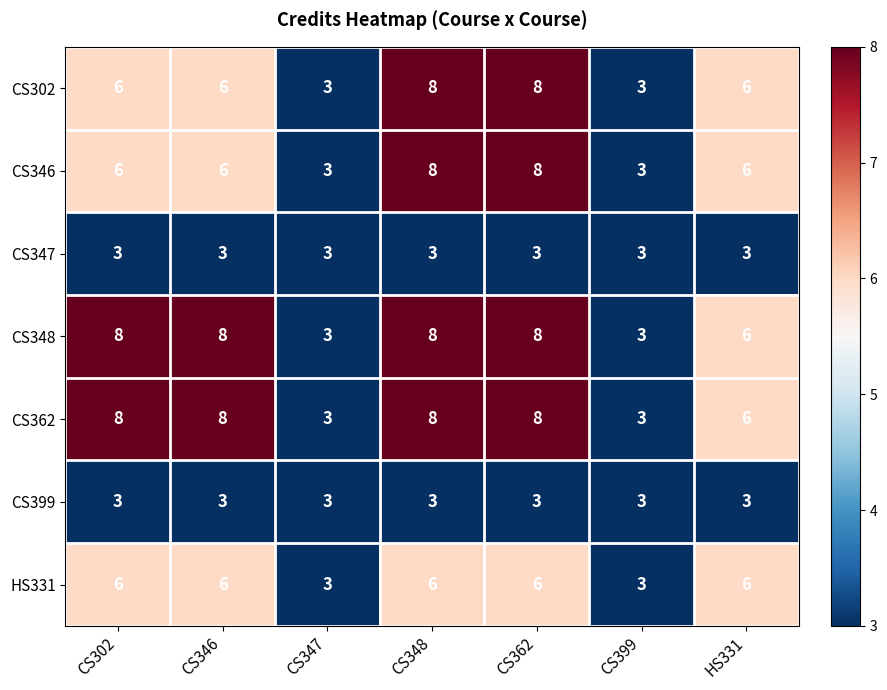

What is the total value across all series at CS302?

40